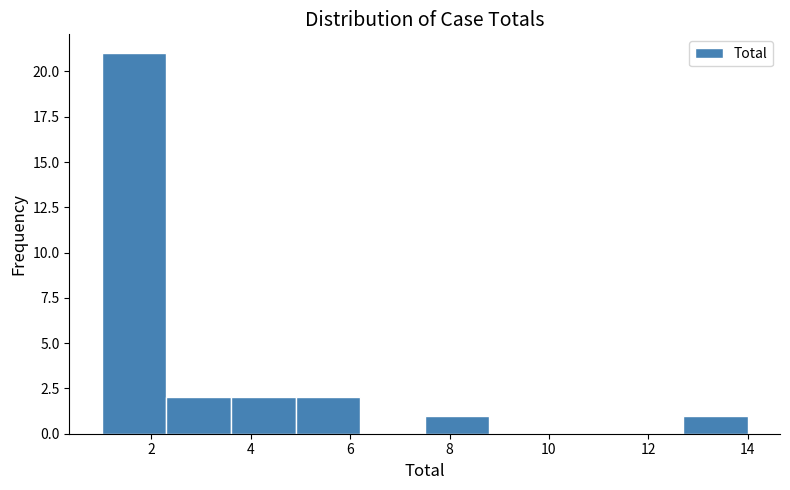

How tall is the bar that spans 1.0 to 2.3 on the x-axis? Neither the bar edges nor the heights are printed on the chart, so give them approximately, as read against the axes.

21